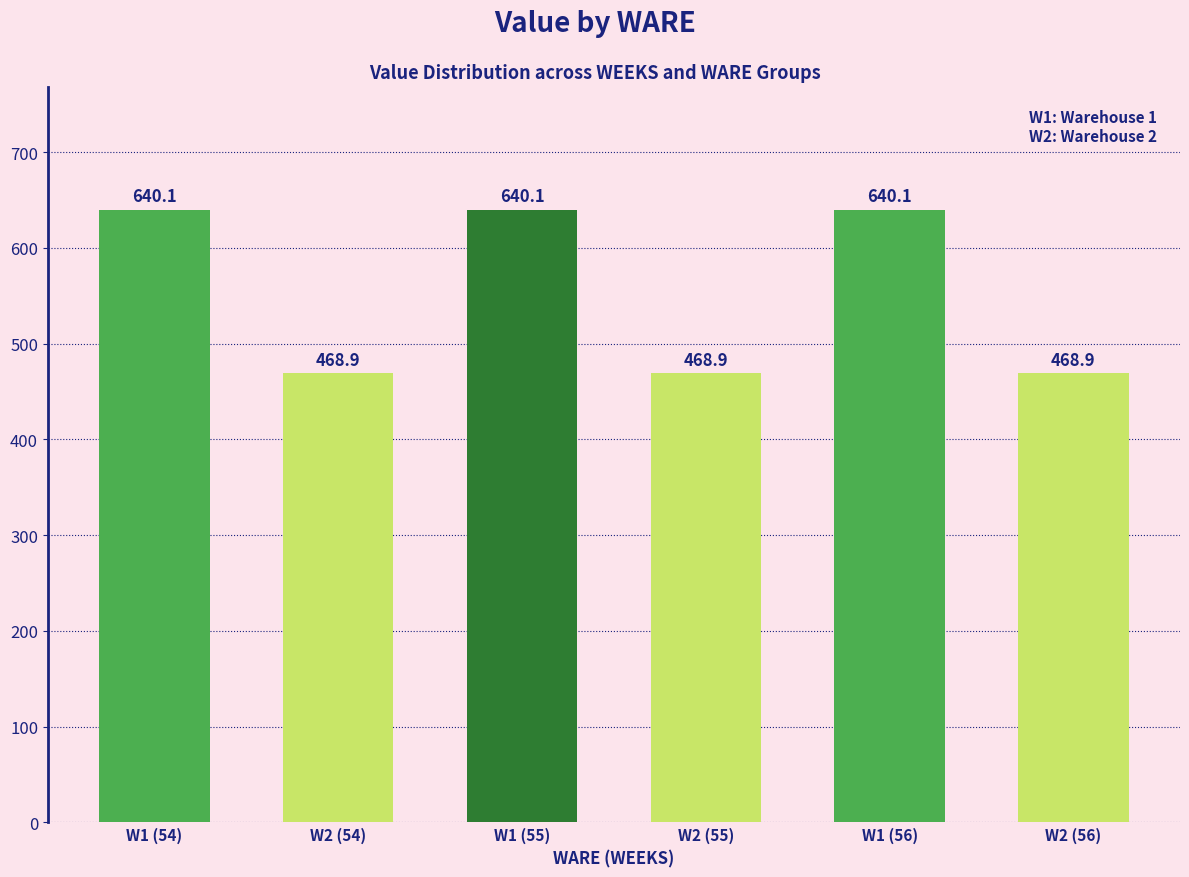

What value does the data have at W1 (56)?

640.1